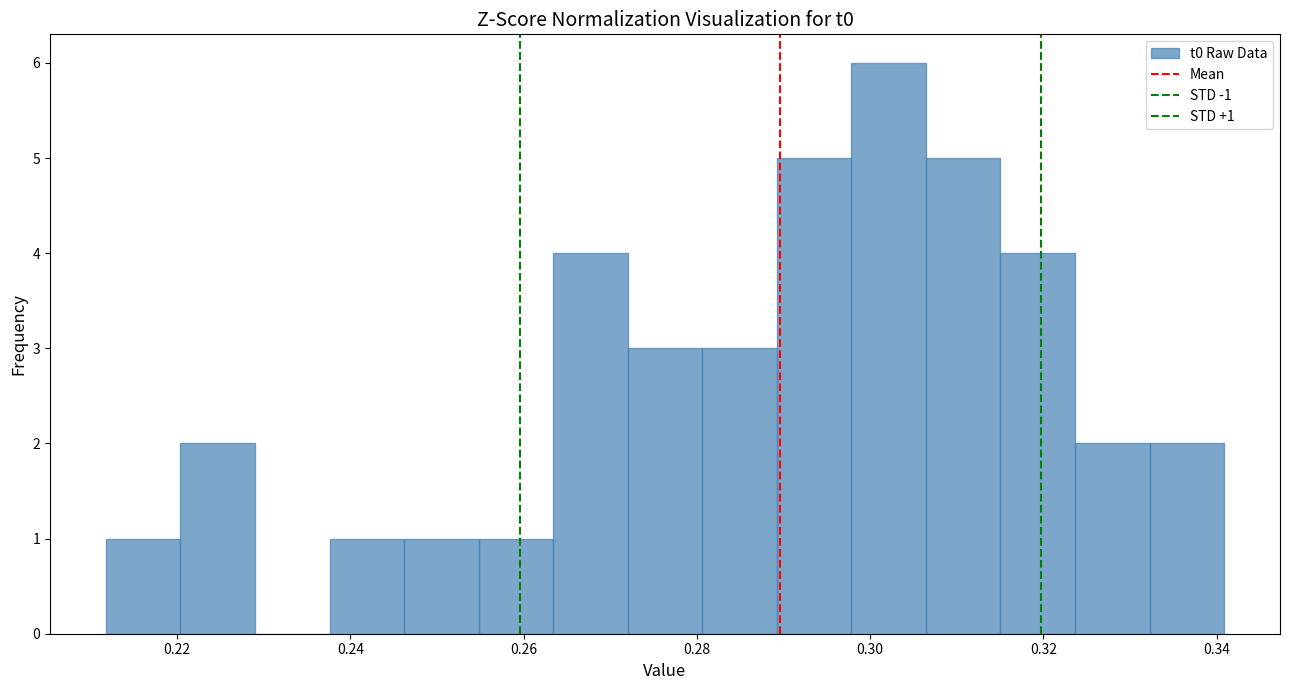

Over which range of the x-axis is the bar tallest?

0.298 to 0.306